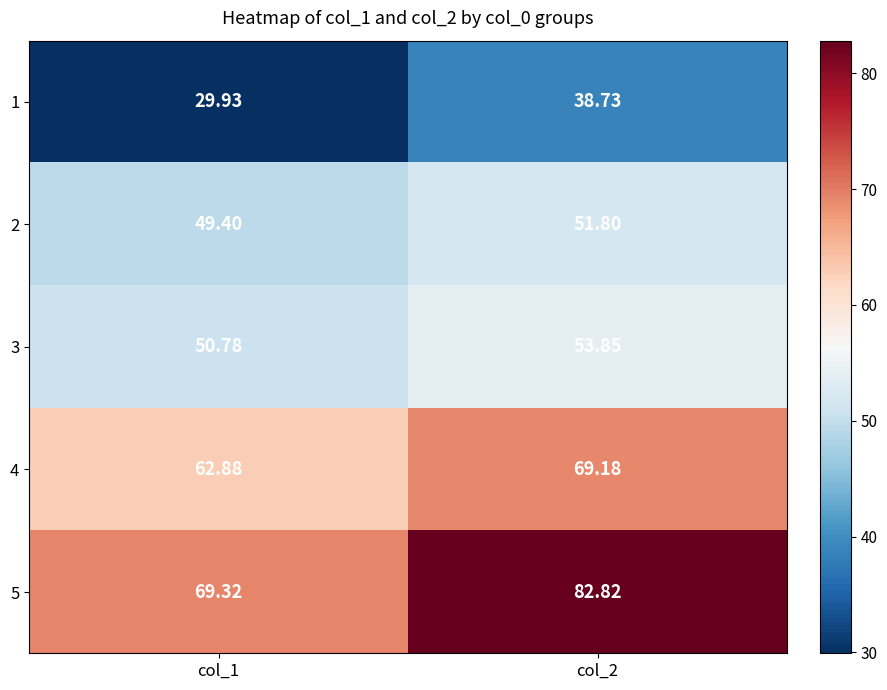

Which series has the largest total across all categories?

5